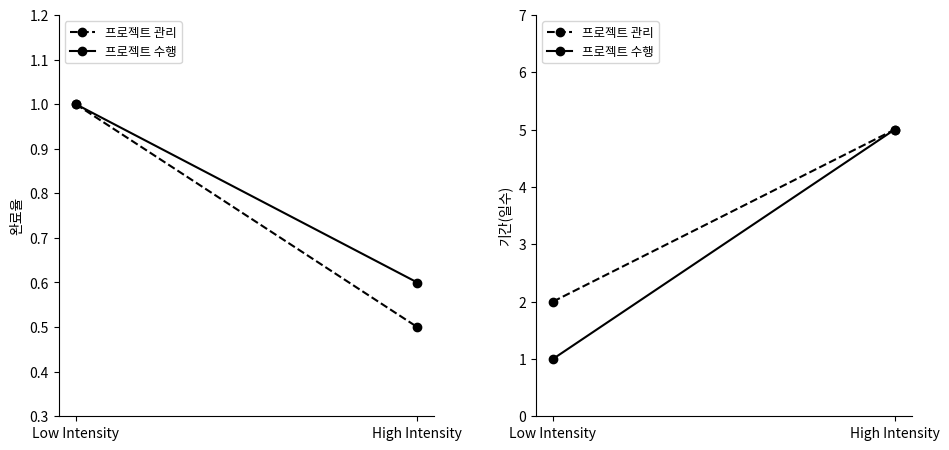

At which category is the sum across all series the highest?

High Intensity